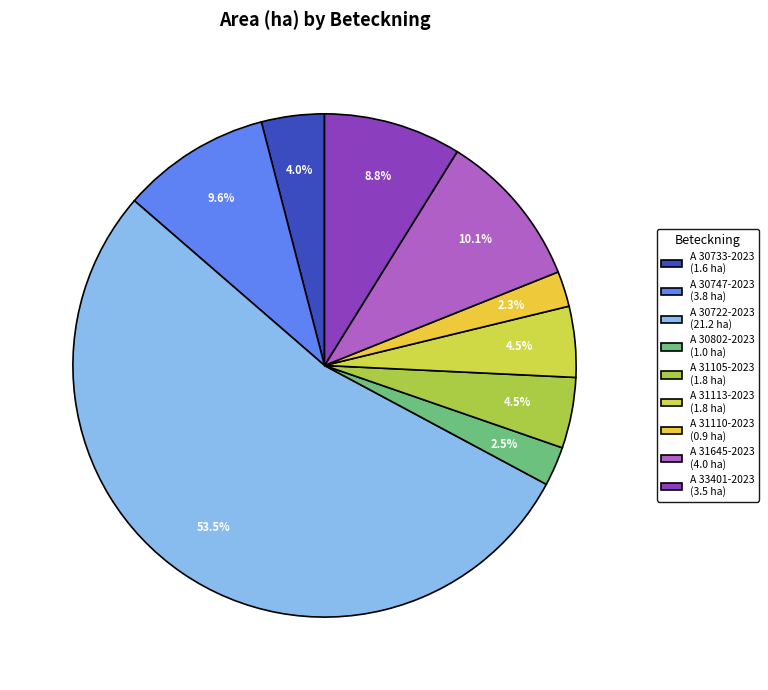

Which category accounts for the majority?

A 30722-2023